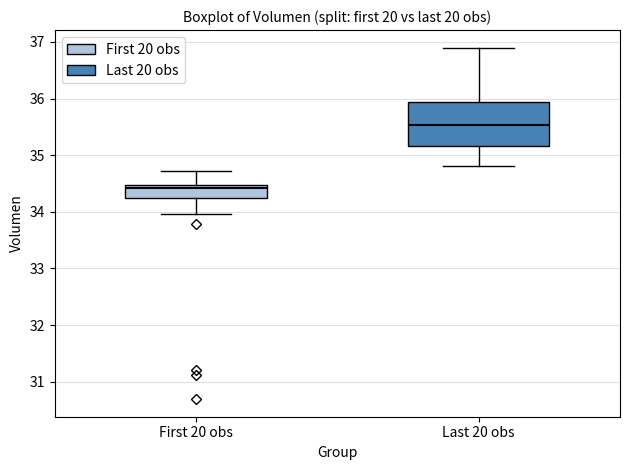

Where is the upper edge of the box for First 20 obs on the y-axis? The values are not printed on the chart, so give them approximately, as read against the axis.

34.5